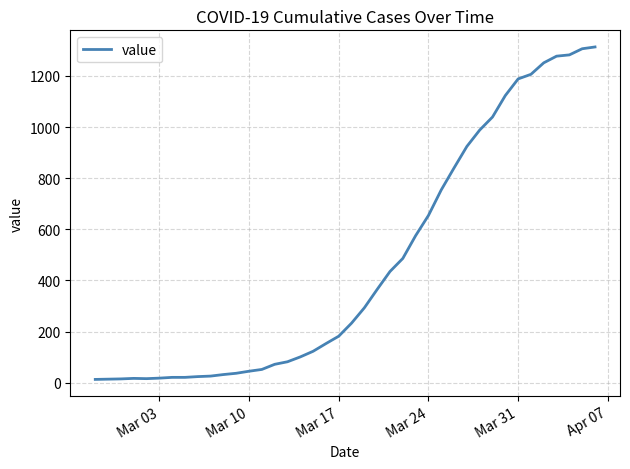

What is the maximum value shown in the chart?

1313